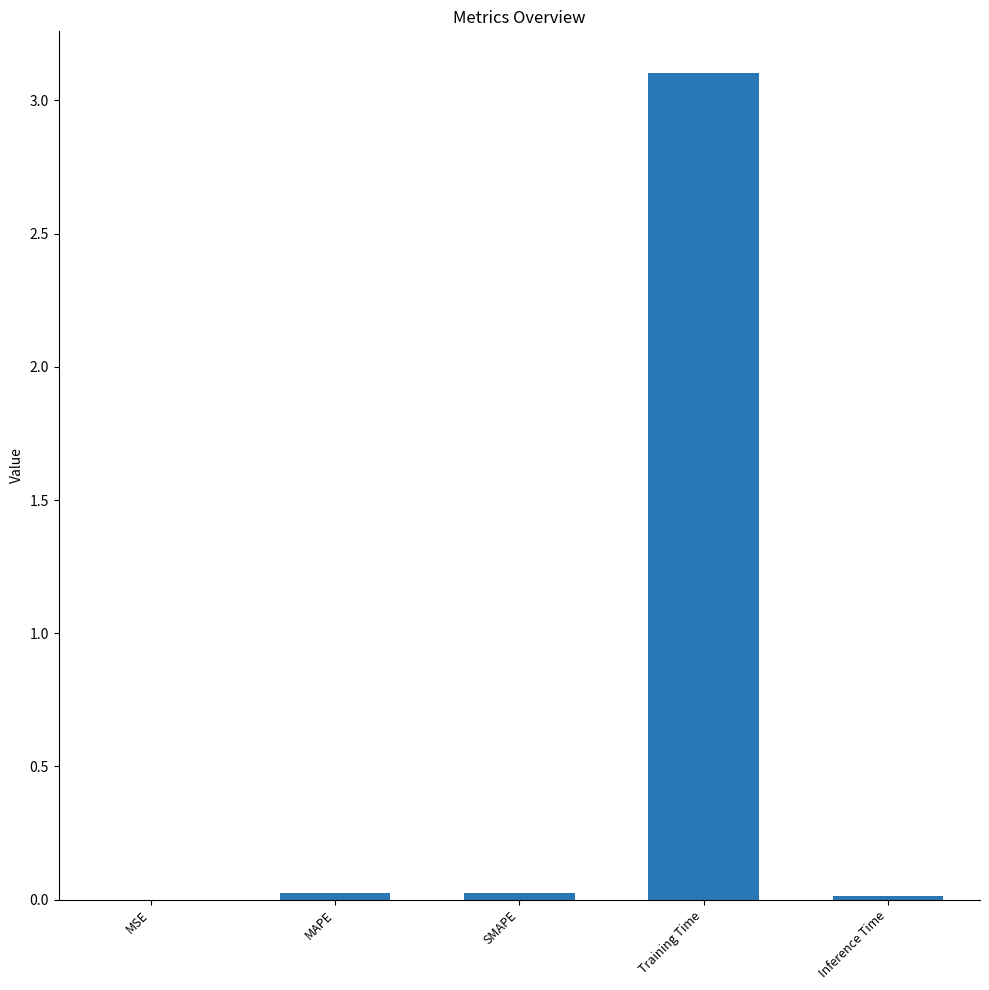

The chart shows a value of 0.0 at MSE. True or false?

True